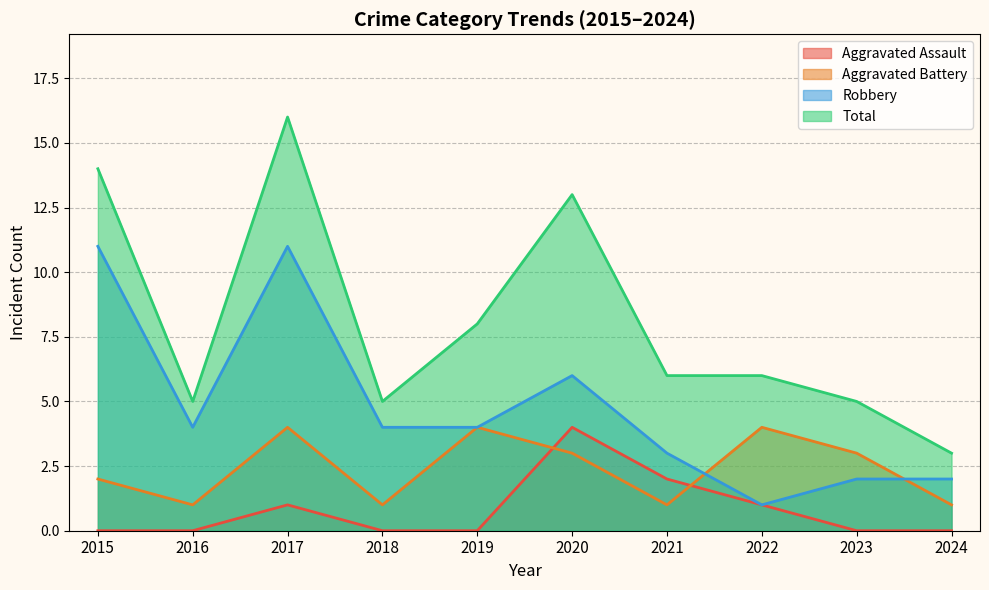

How many times do Aggravated Battery and Aggravated Assault cross each other?

2